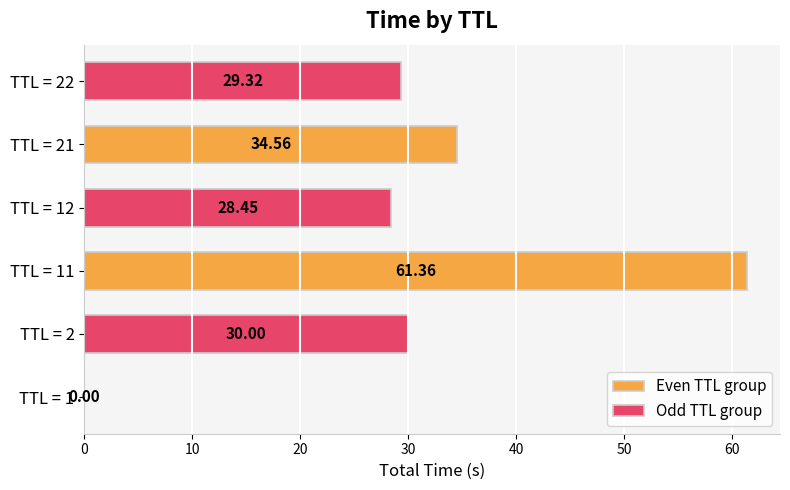

What is the sum of all Even TTL group values?

95.9